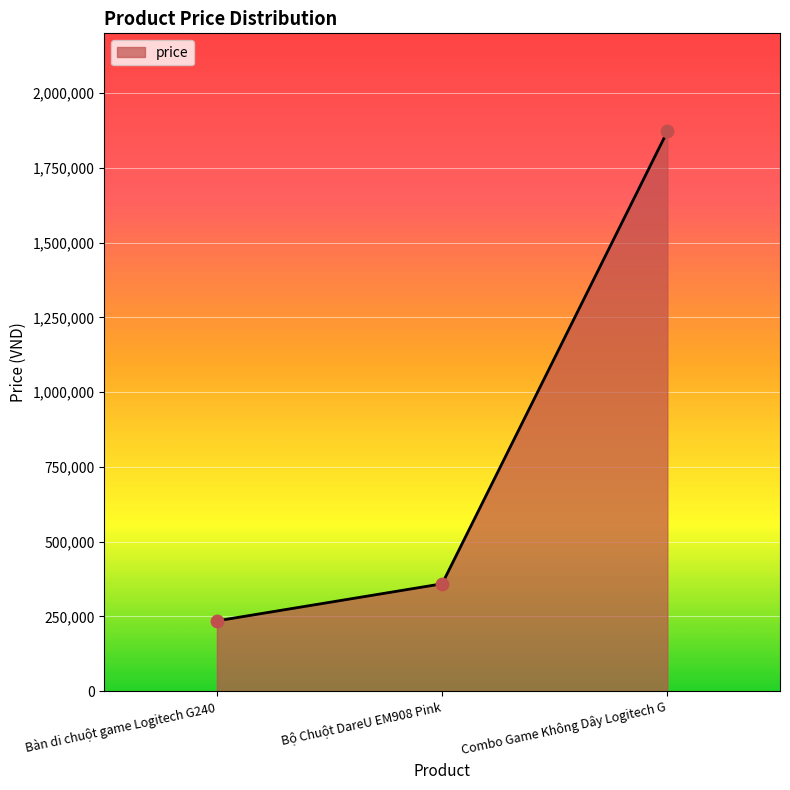

Approximately how many times larger is the value at Combo Game Không Dây Logitech G compared to Bàn di chuột game Logitech G240?

8.0